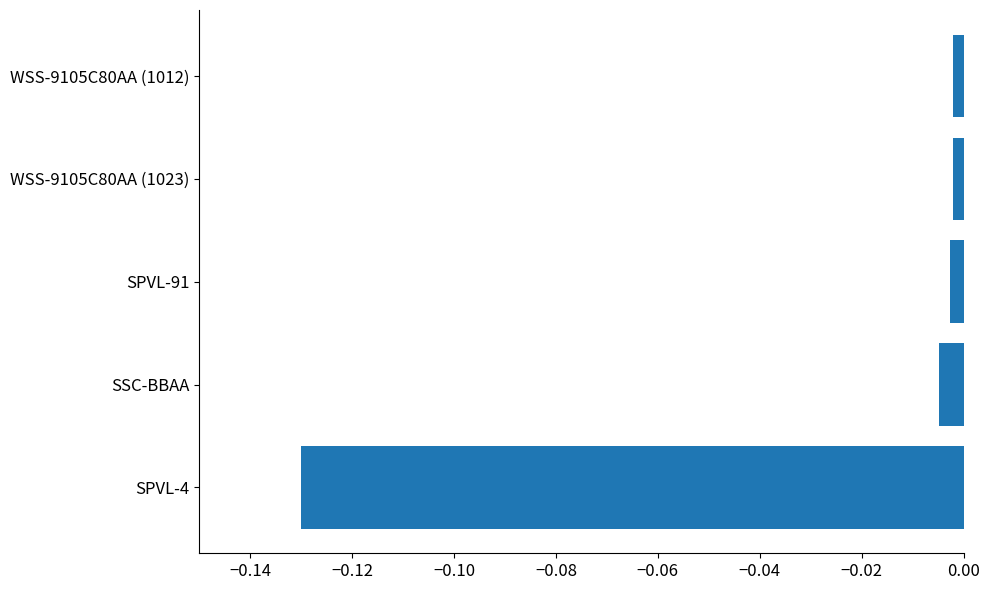

At which category does the chart reach its minimum across all series?

SPVL-4